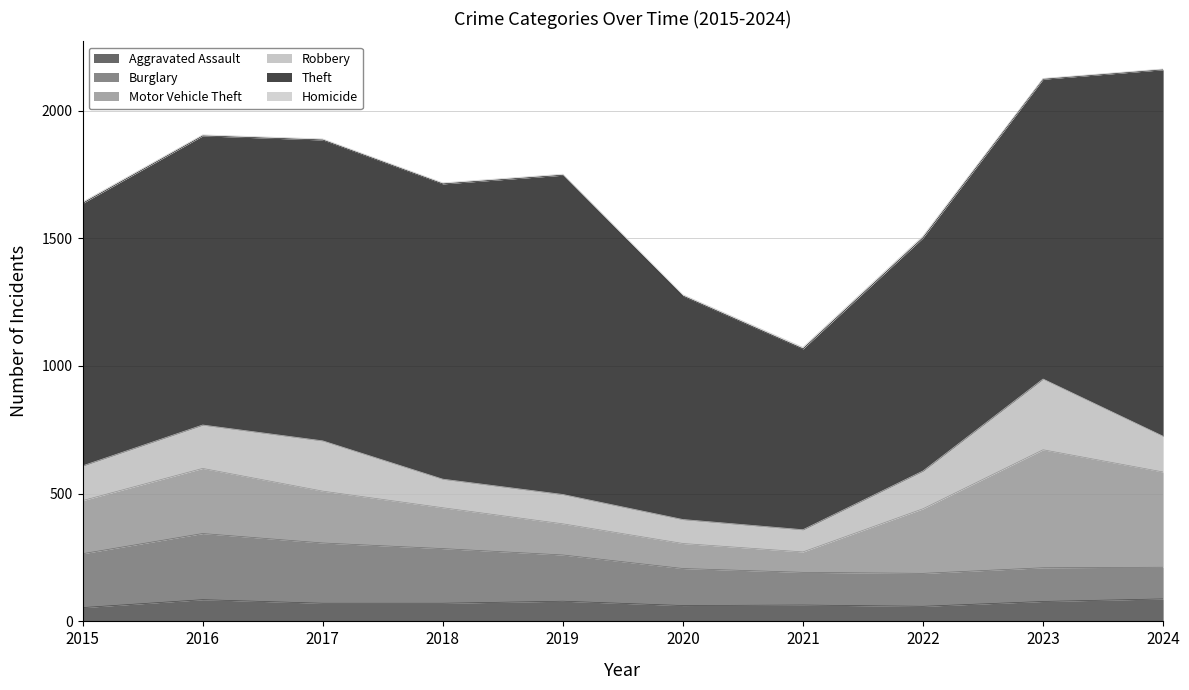

True or false: Robbery and Homicide intersect in this chart.

False